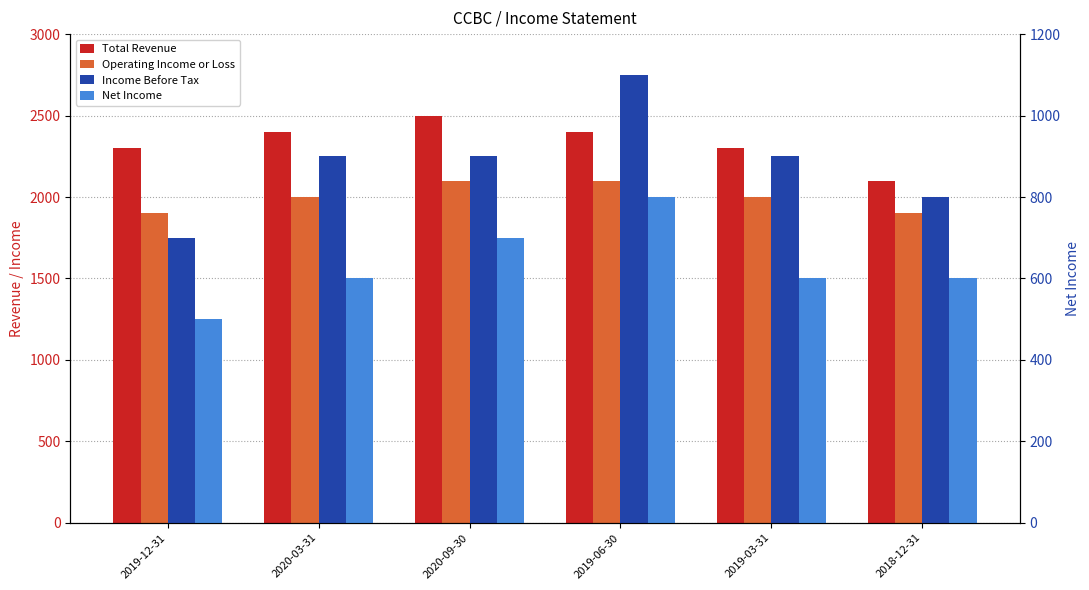

Count the Operating Income or Loss values in the range 1900 to 2100.

6